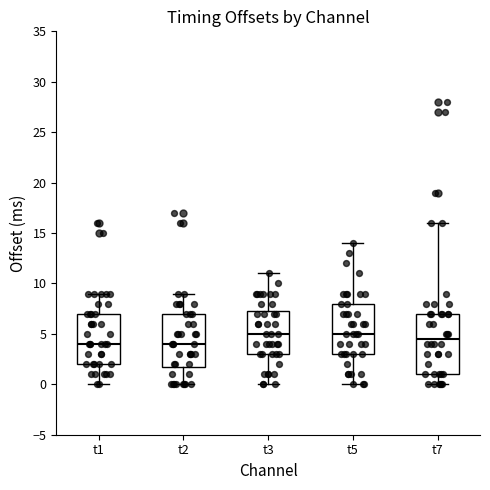

Where is the lower edge of the box for t7 on the y-axis? The values are not printed on the chart, so give them approximately, as read against the axis.

1.0